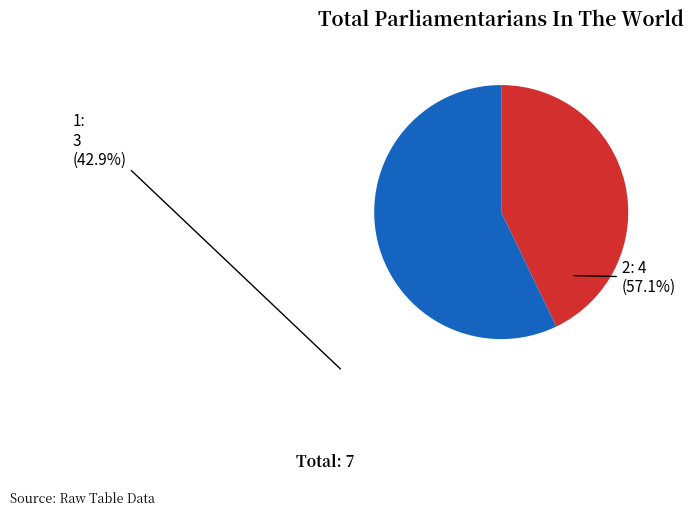

Does any single category account for the majority?

Yes